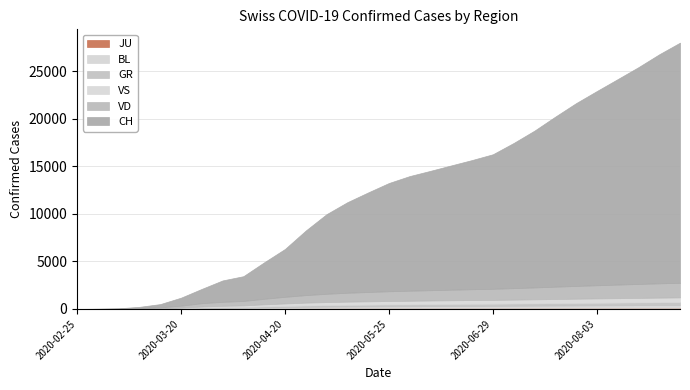

True or false: BL and VS intersect in this chart.

False